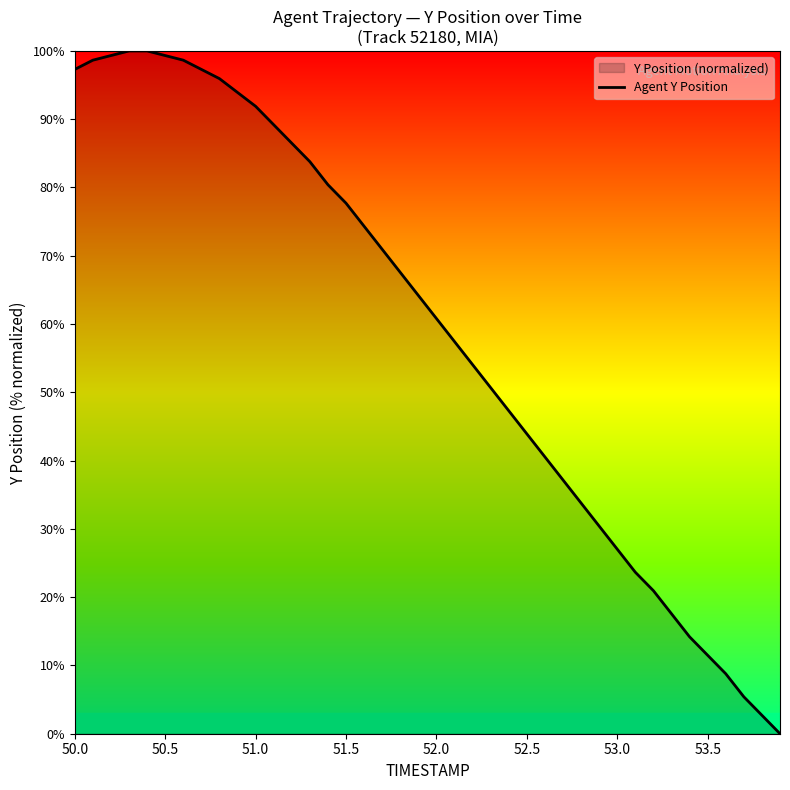

What is the maximum value shown in the chart?

100.0